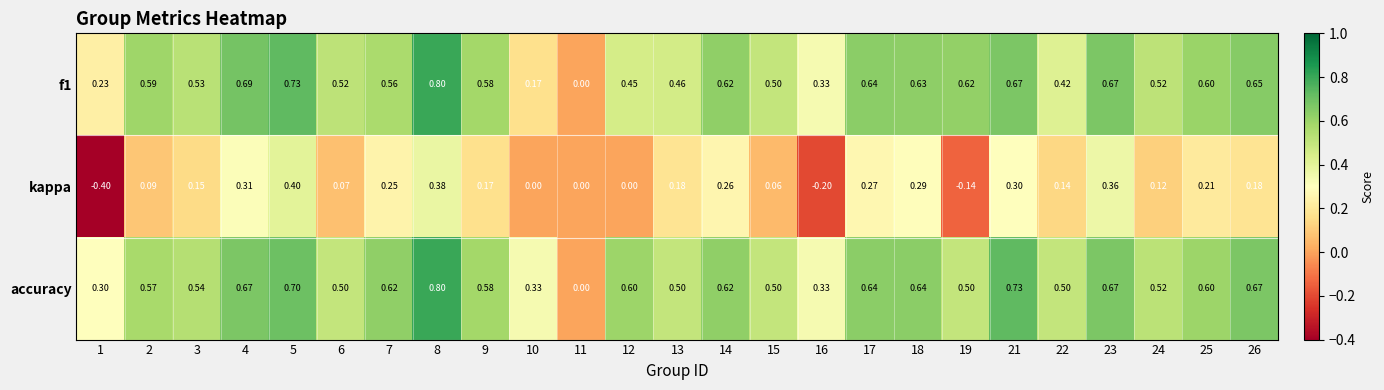

Which series changed the most between 3 and 19?

kappa